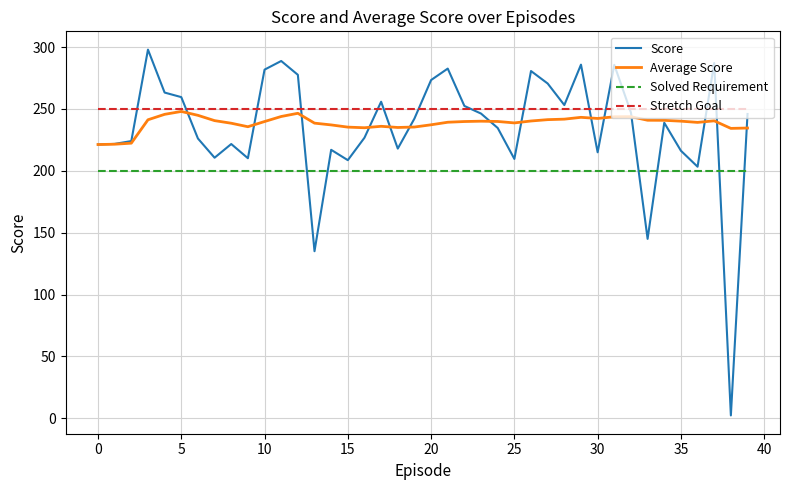

What is the greatest value displayed?

298.0